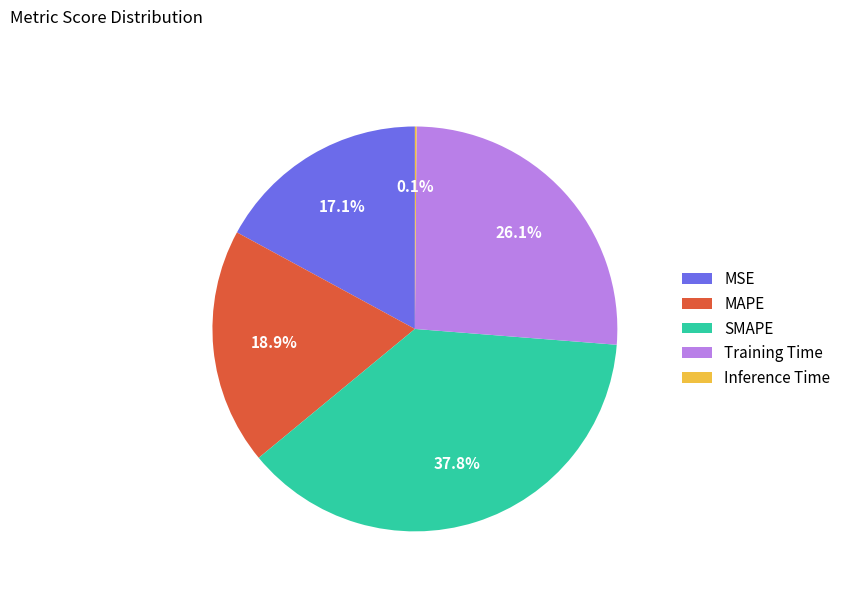

What is the largest slice in the pie chart?

SMAPE